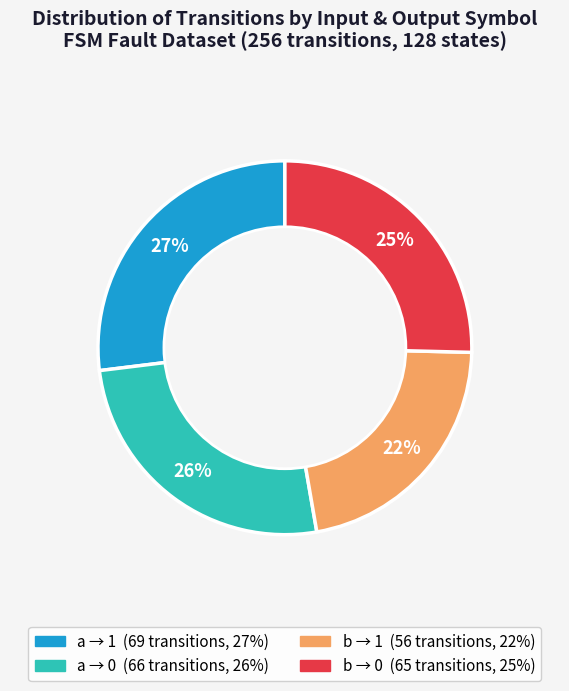

Does any single category account for the majority?

No